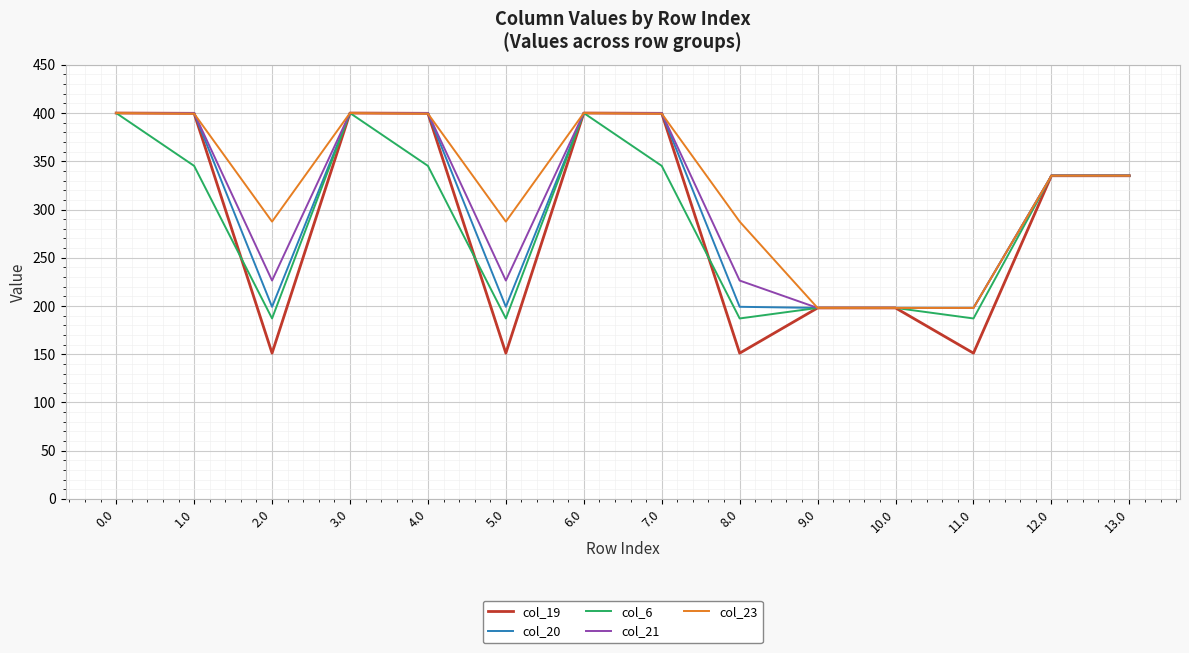

Is the value of col_21 at 4.0 greater than the value of col_20 at 12.0?

Yes